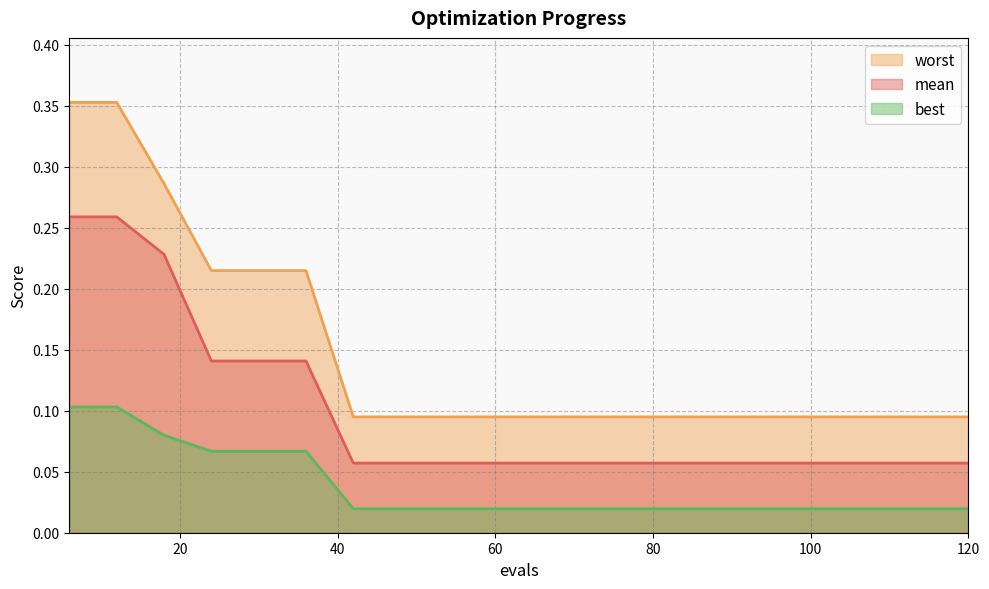

What is the value of the worst point at the 11th from the left?

0.1